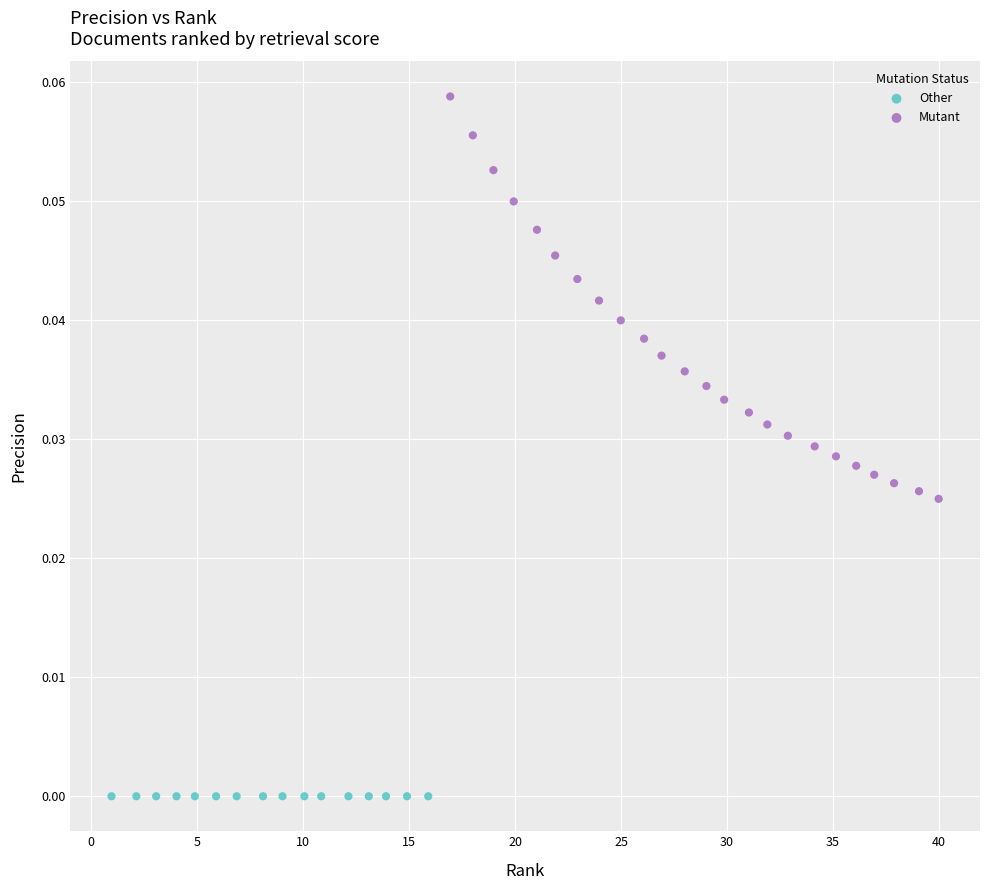

Which series reaches the maximum Y coordinate?

Mutant